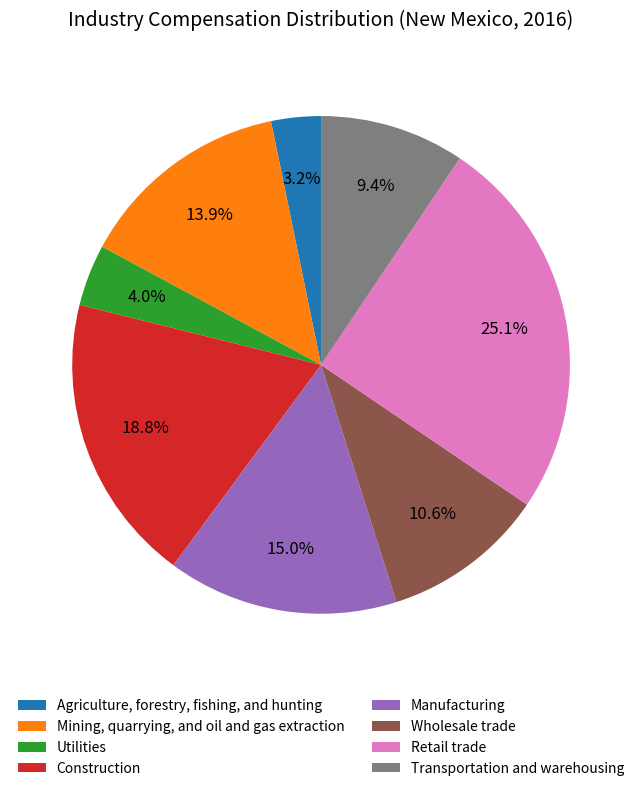

What is the smallest slice in the pie chart?

Agriculture, forestry, fishing, and hunting